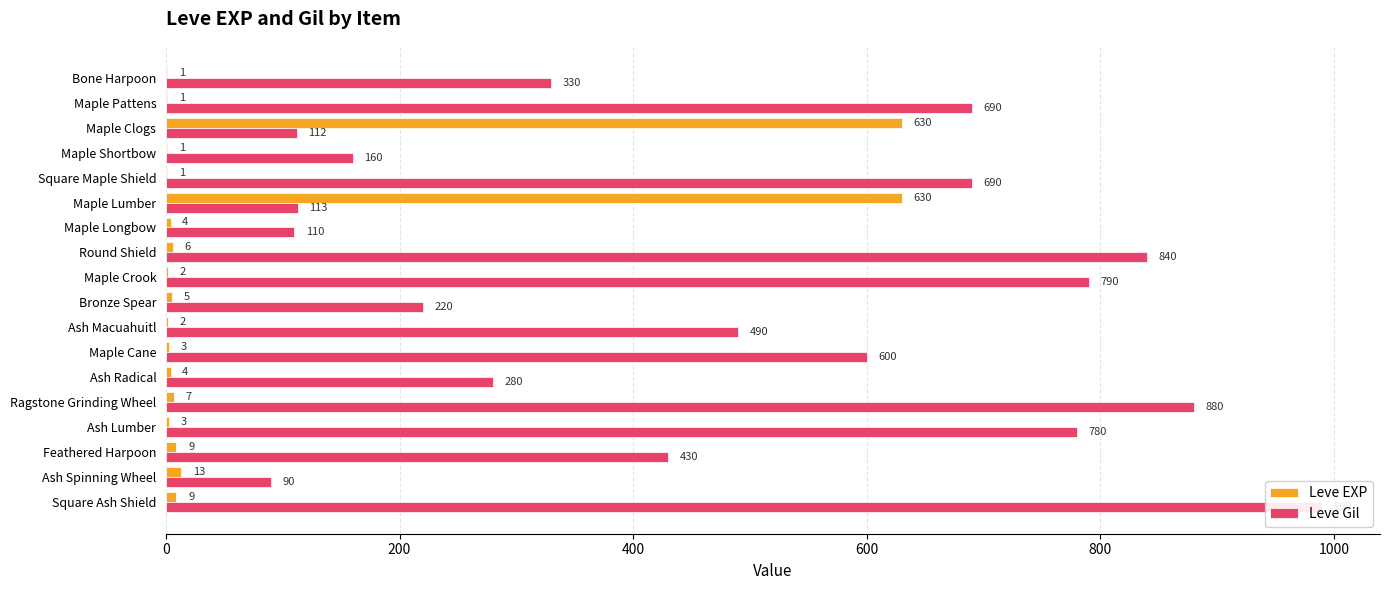

What is the average value of the Leve Gil series?

478